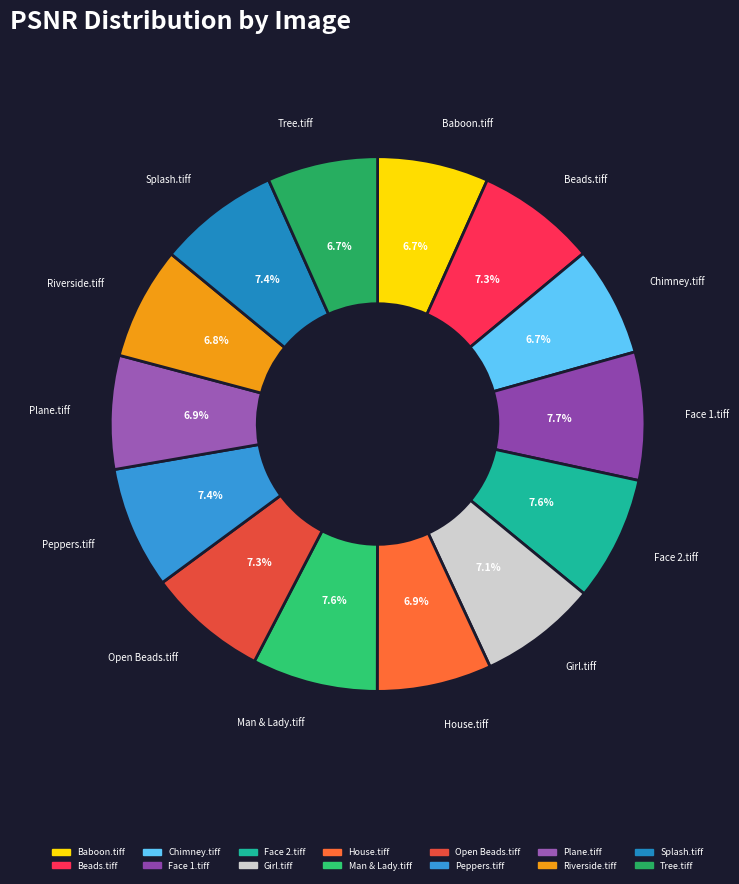

Does Tree.tiff represent more than half of the total?

No